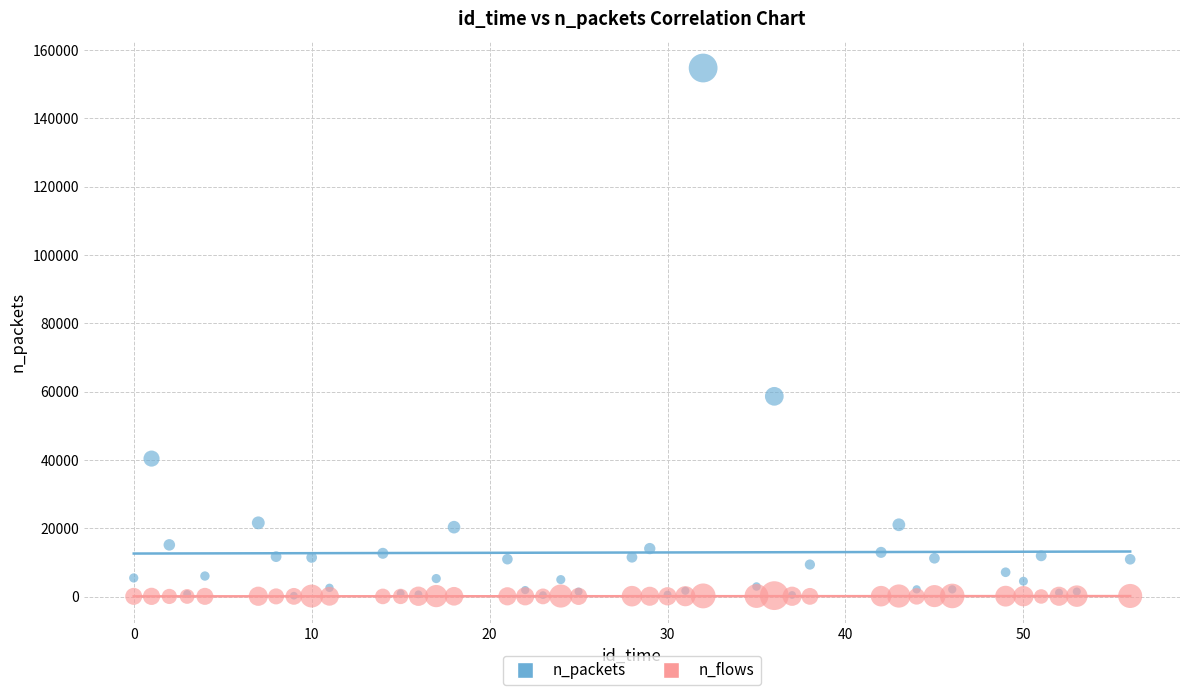

Across all series, what Y value is closest to 77392?

58637